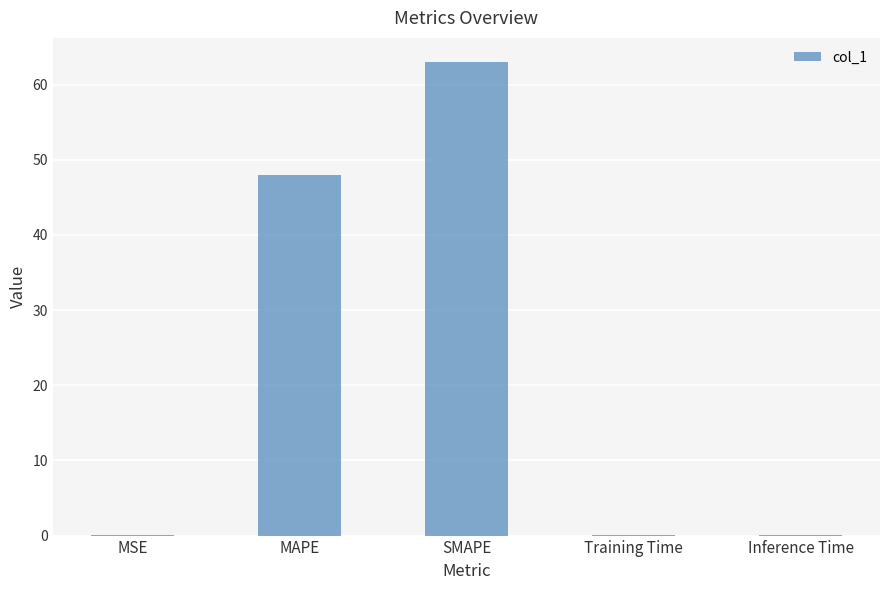

How many distinct data groups are displayed?

1